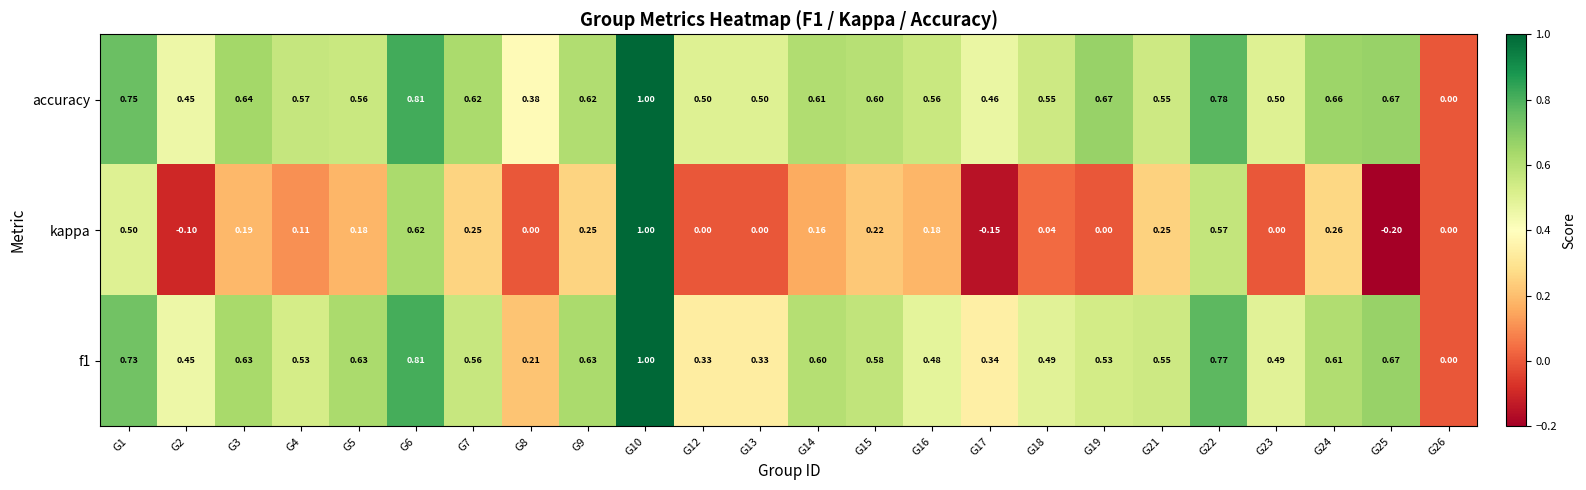

At which category is the sum across all series the highest?

G10